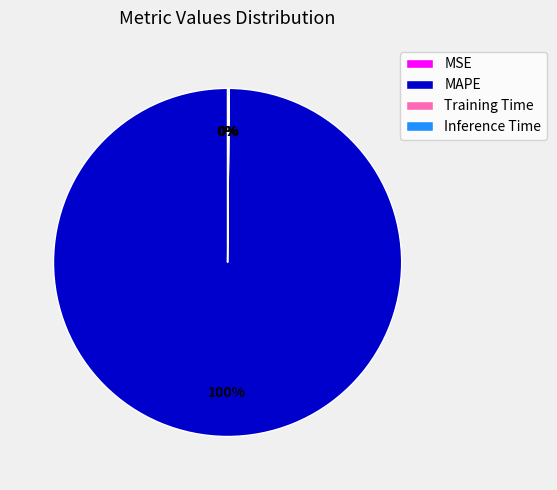

To the nearest percent, what is the difference between the largest and smallest slice percentages?

100%